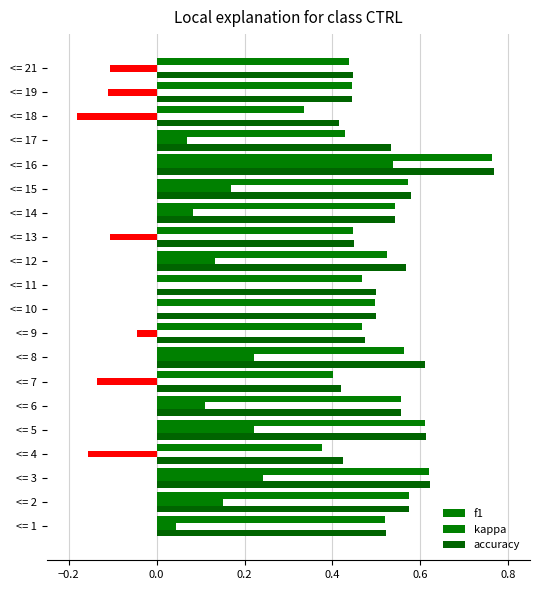

Count the number of categories in the chart.

20